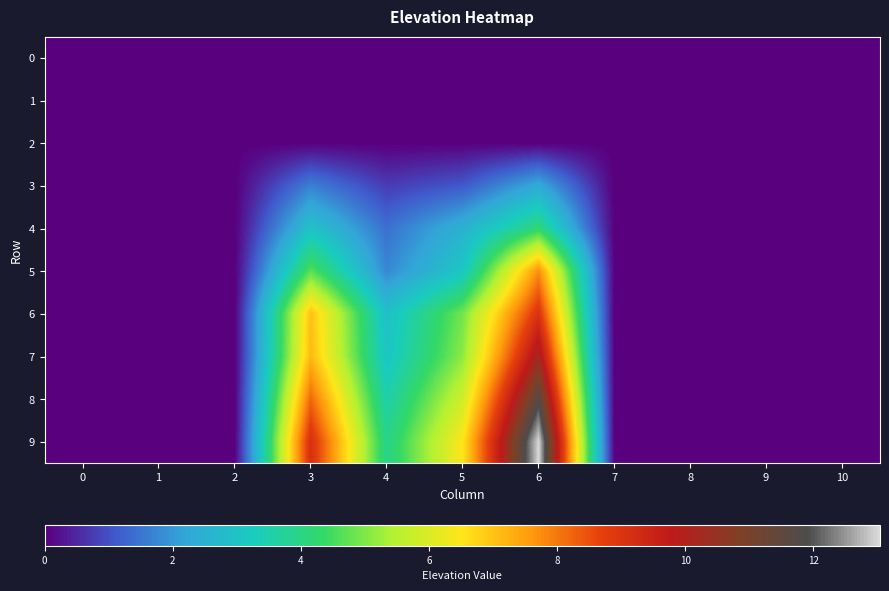

At 8, list the series in order from smallest to largest.

0, 1, 2, 3, 4, 5, 6, 7, 8, 9